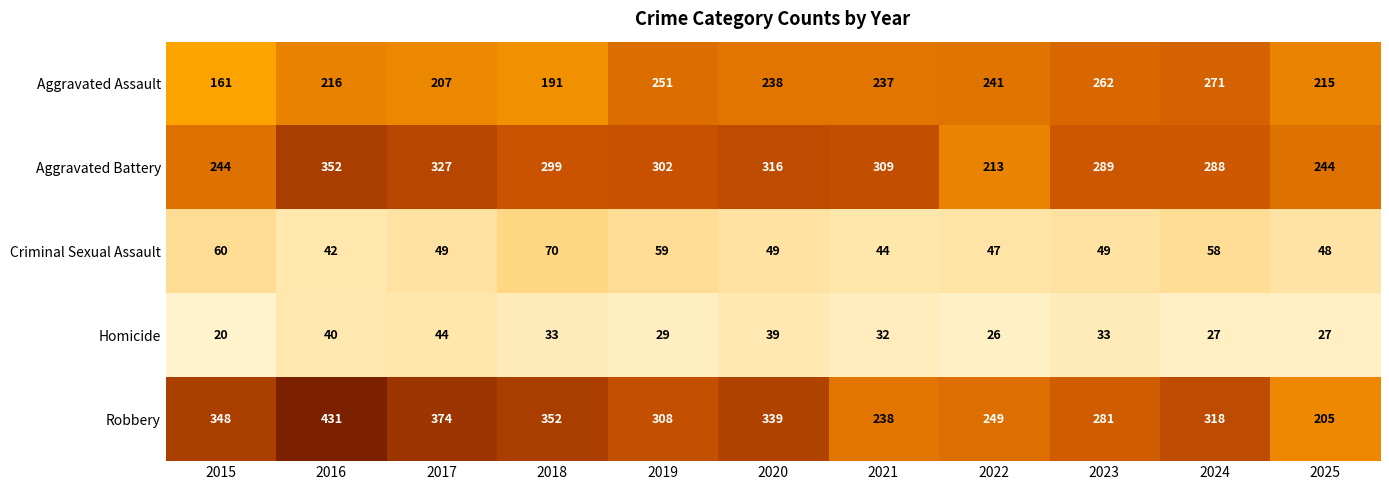

Which series has the largest total across all categories?

Robbery